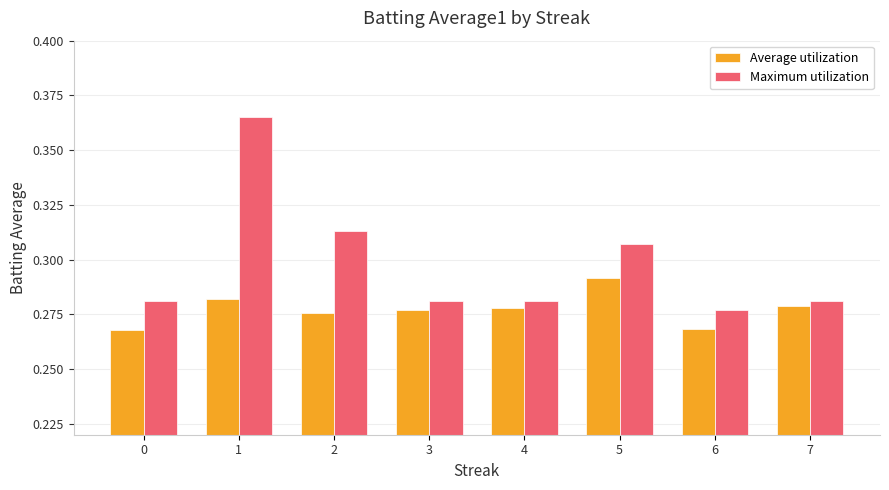

List the series in order of their peak value, lowest first.

Average utilization, Maximum utilization